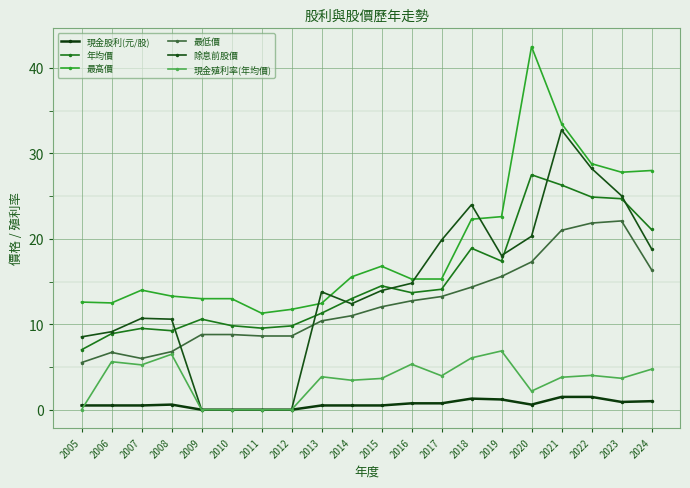

True or false: 最低價 and 現金股利(元/股) cross at least once.

False